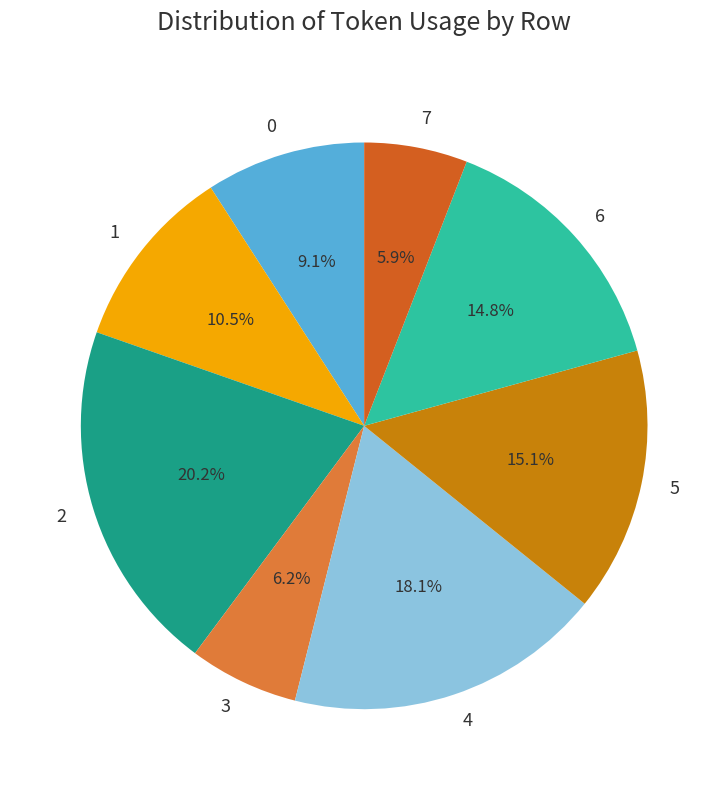

True or false: 6 accounts for 15% of the total.

True